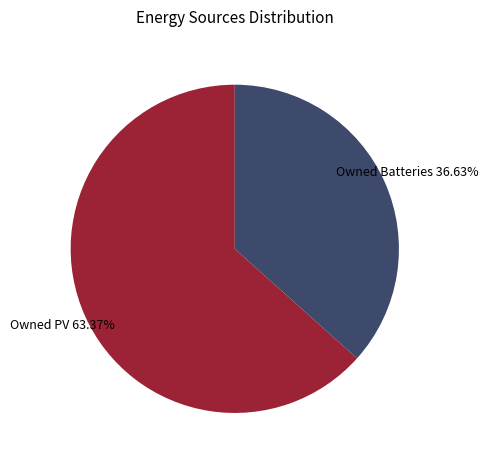

Is there any slice that represents more than half of the pie?

Yes